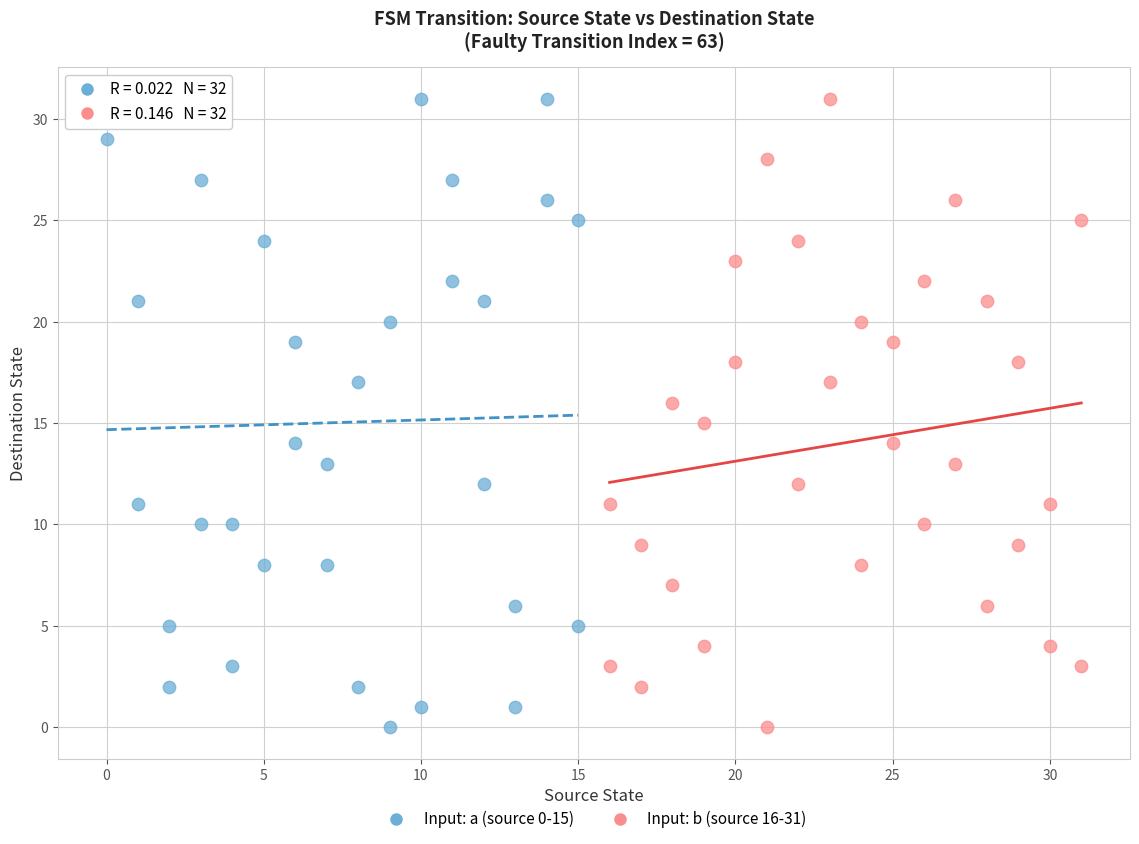

What are all the series names shown in the legend?

Input: a (source 0-15), Input: b (source 16-31)